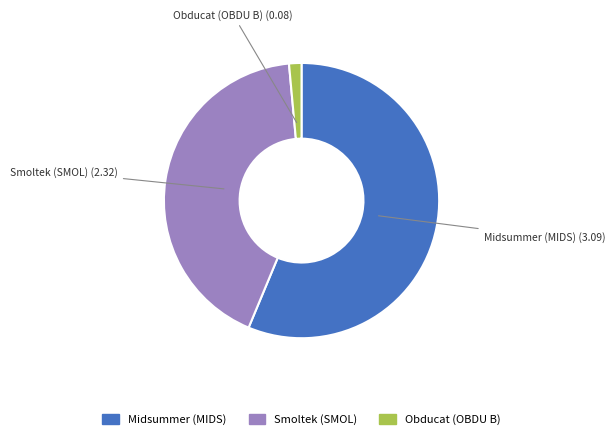

Does any single category account for the majority?

Yes